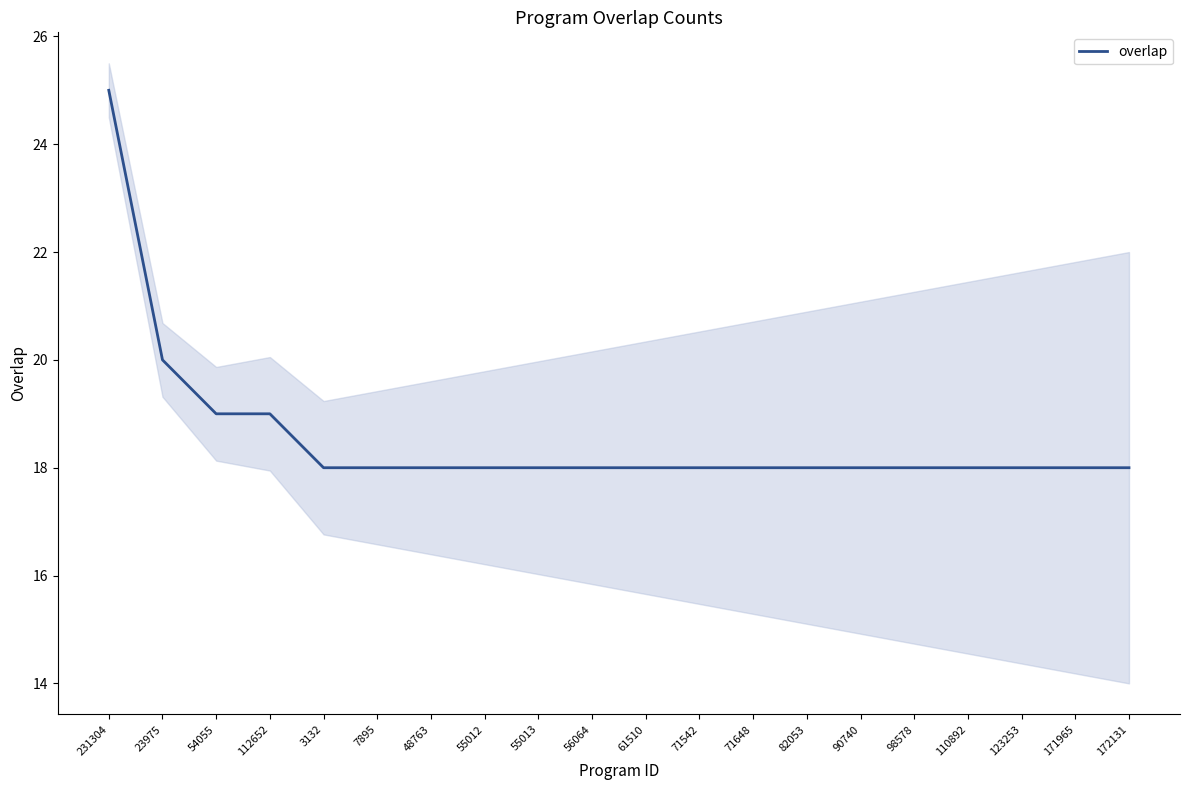

The chart shows a value of 9 at 23975. True or false?

False